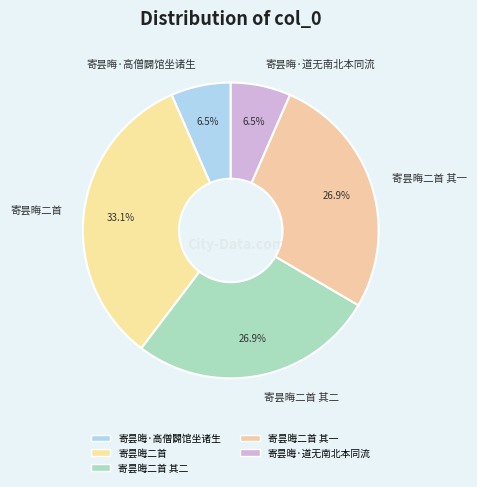

True or false: 寄昙晦·高僧闢馆坐诸生 accounts for 15% of the total.

False